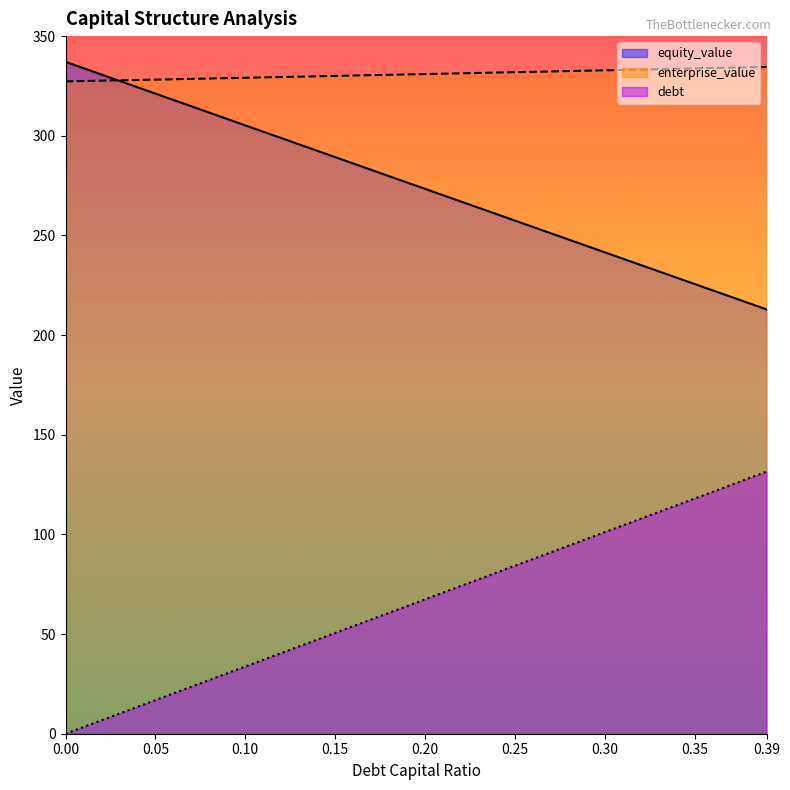

What is the label of the 10th point from the left?

0.09